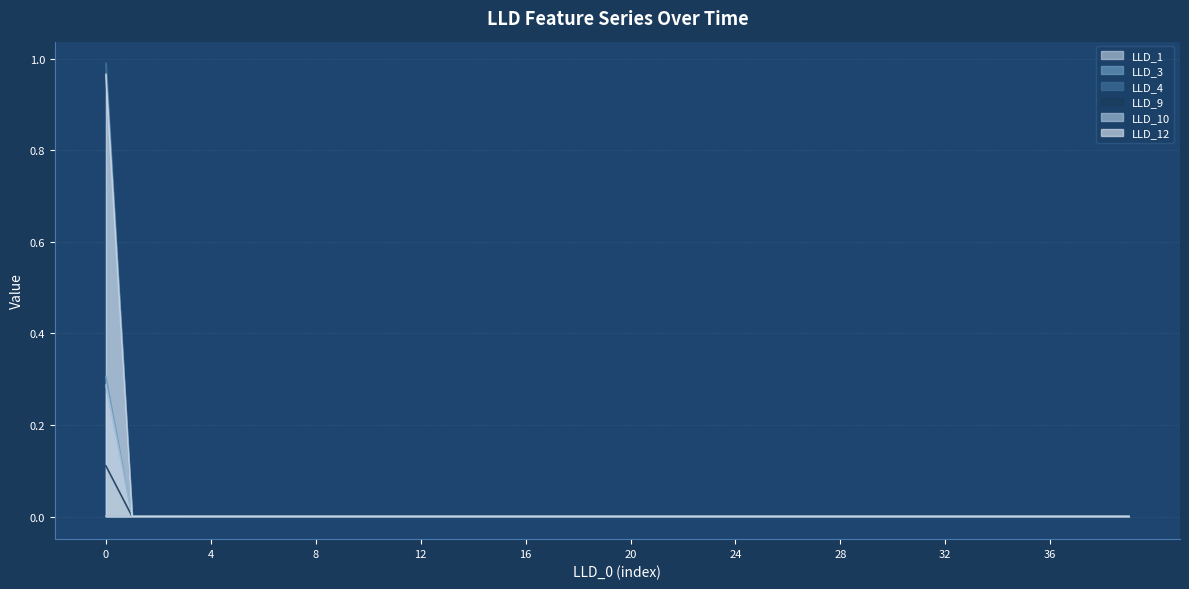

How many lines are shown in the chart?

6